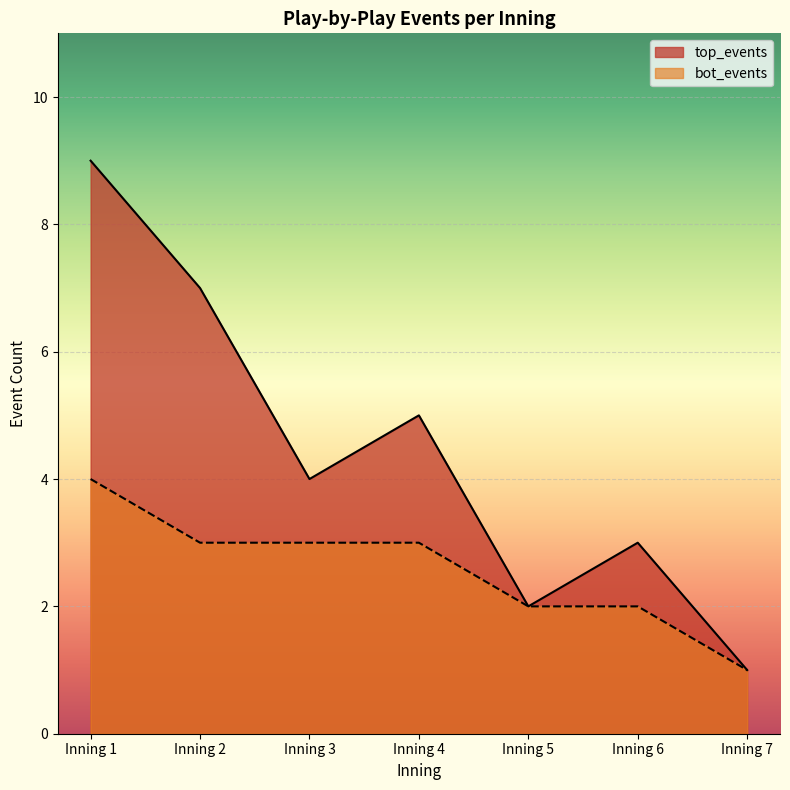

Which series has the widest spread of values?

top_events